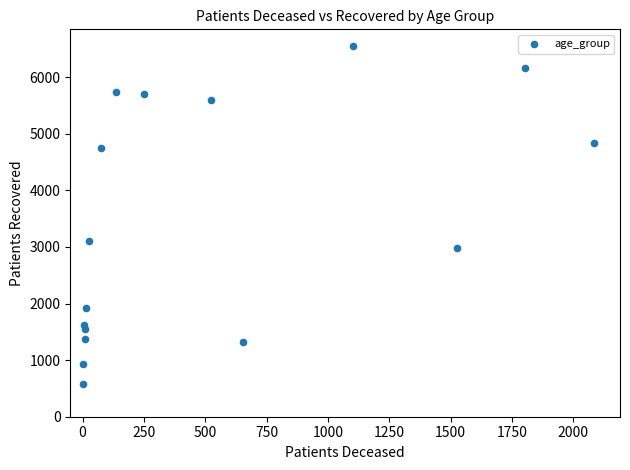

What is the range of X values (max minus min)?

2084